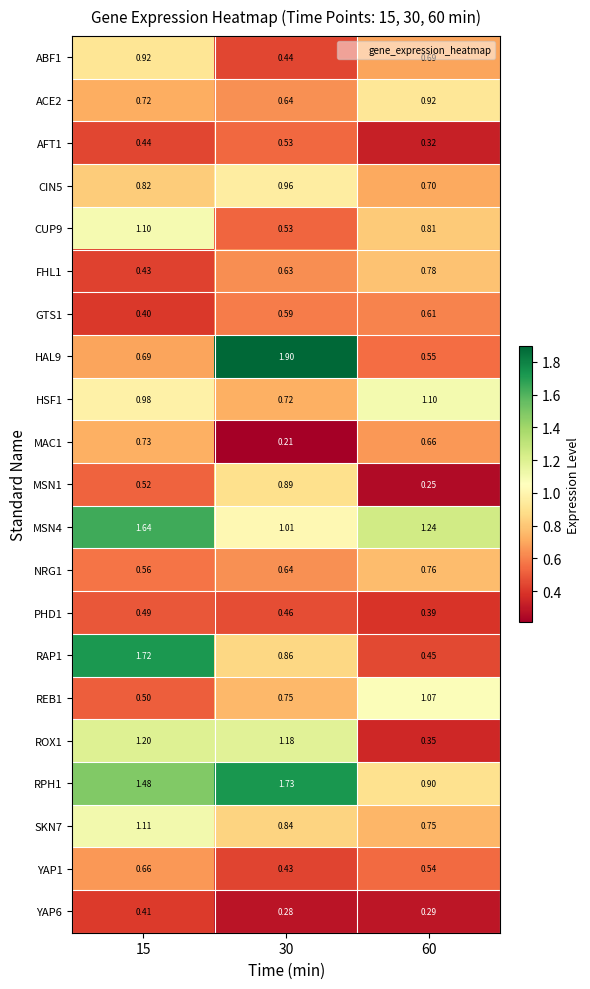

Which series has the largest total across all categories?

RPH1